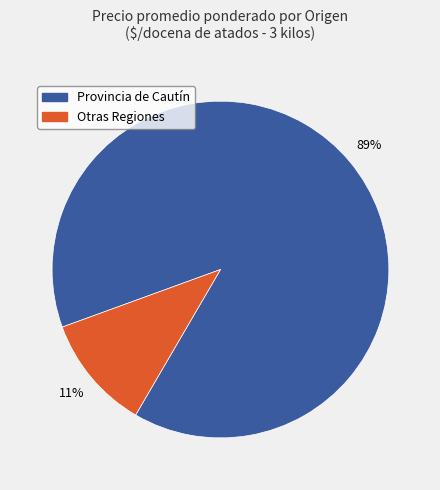

How many slices are in this pie chart?

2